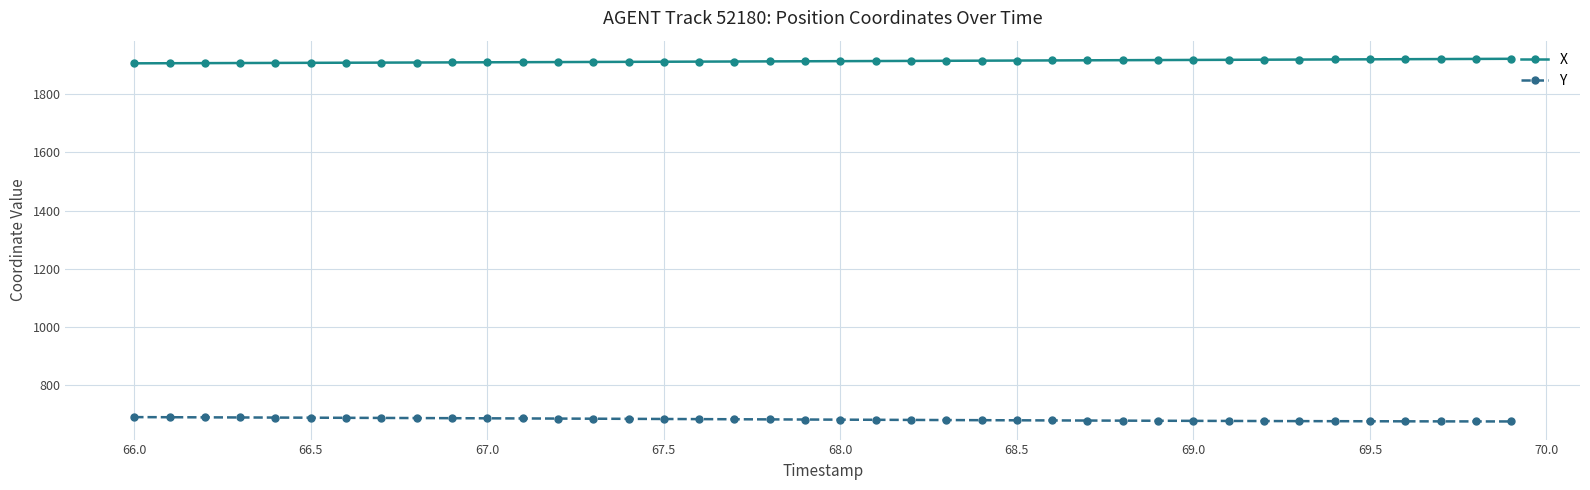

How many lines are shown in the chart?

2